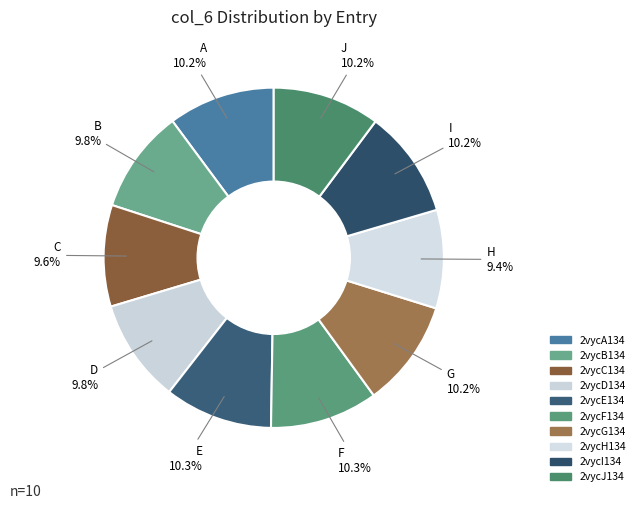

Is there any slice that represents more than half of the pie?

No